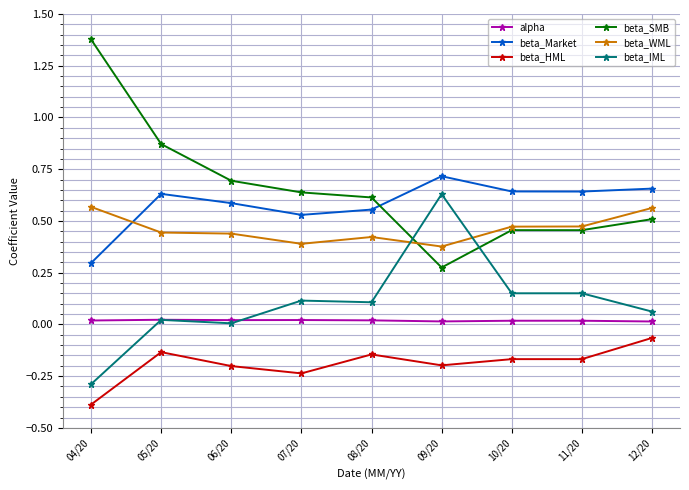

Where do beta_SMB and beta_IML first cross each other?

08/20 and 09/20